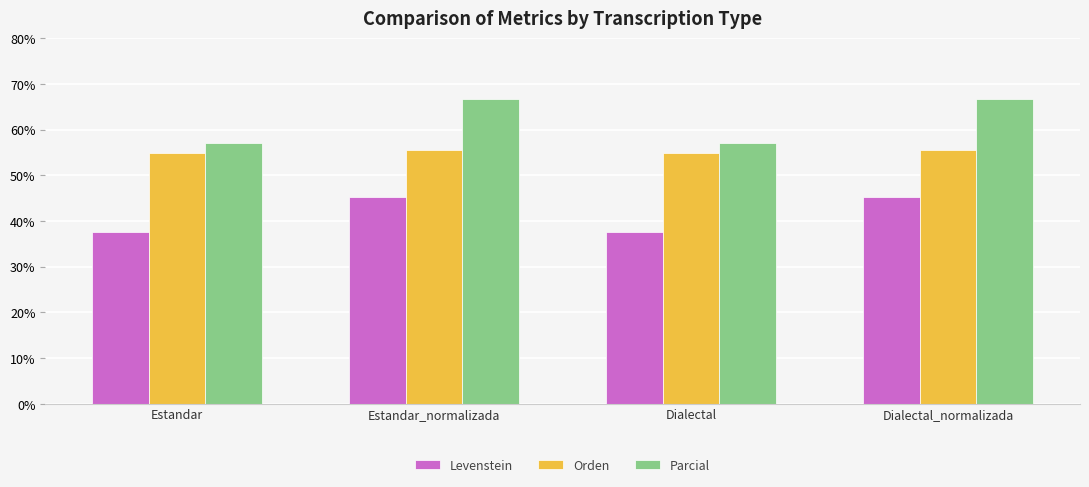

What is the label of the 4th bar from the left?

Dialectal_normalizada